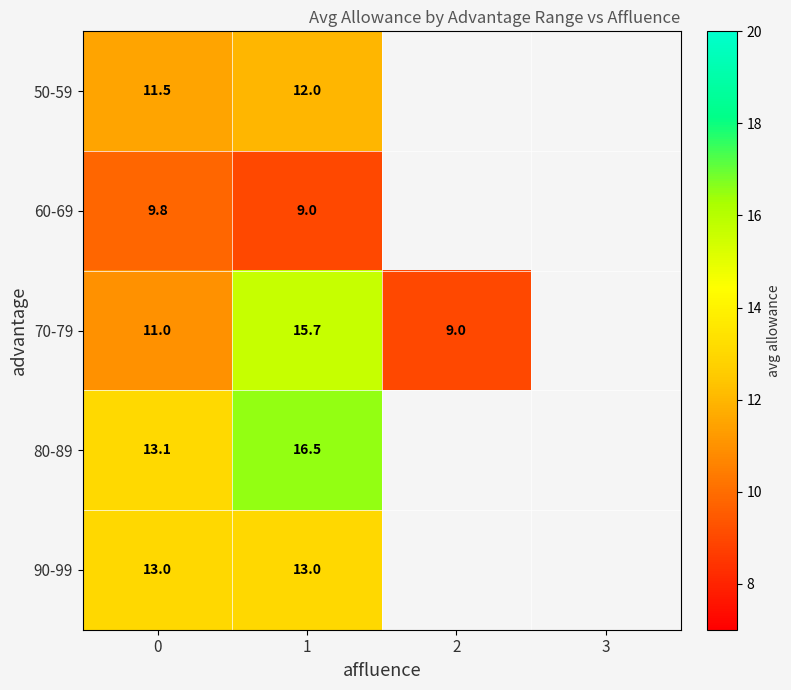

Rank the series at 1 from highest to lowest value.

80-89, 70-79, 90-99, 50-59, 60-69